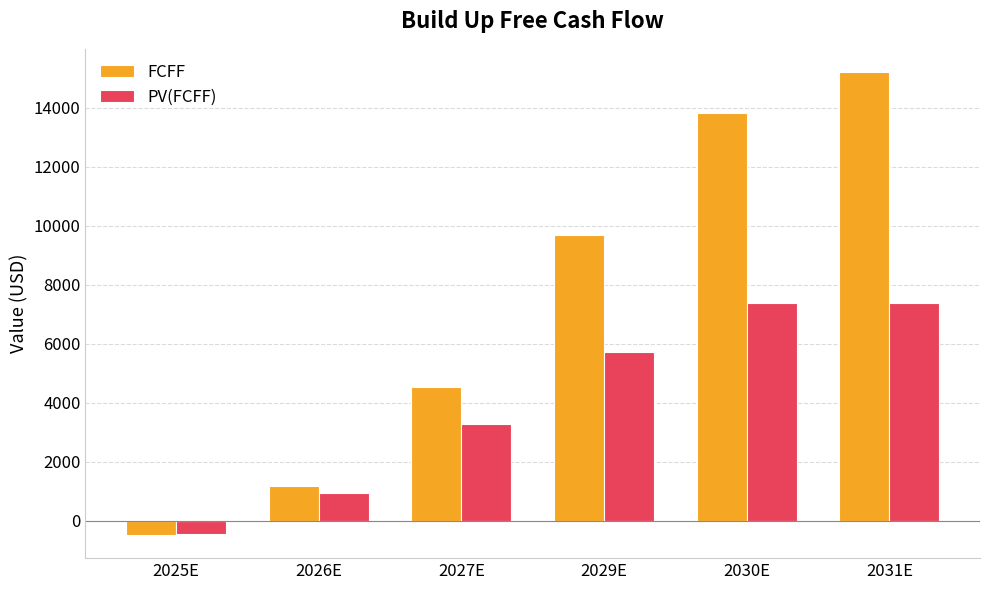

Which label corresponds to the smallest value in the chart?

2025E